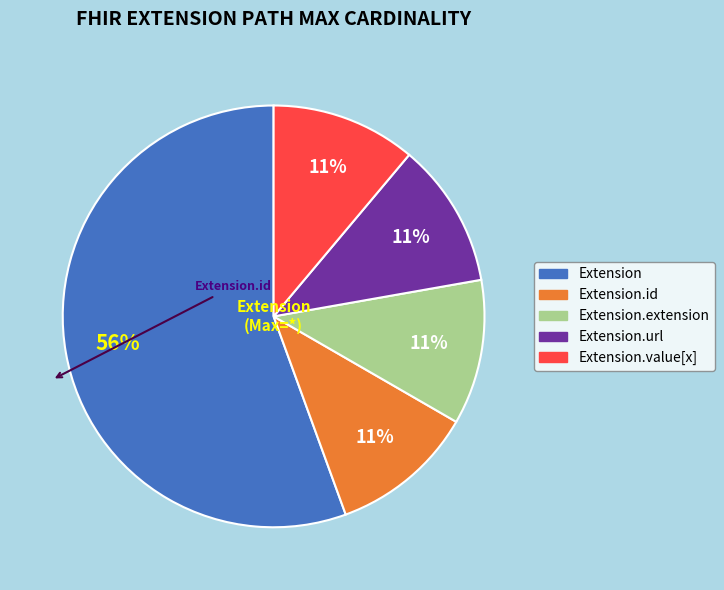

To the nearest percent, what is the average slice percentage?

20%